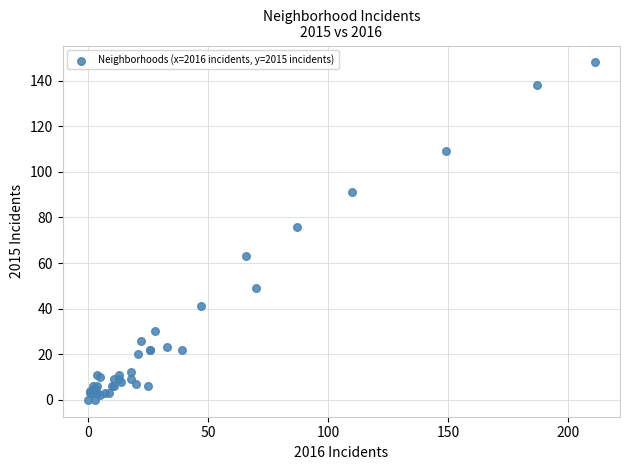

What Y value in the scatter plot is closest to 74?

76